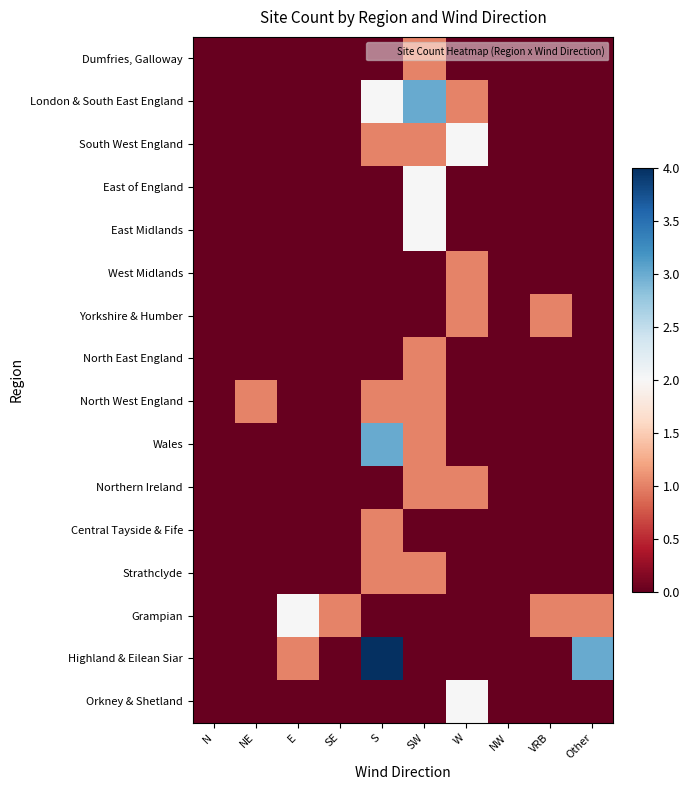

At how many categories does at least one series exceed 1?

5